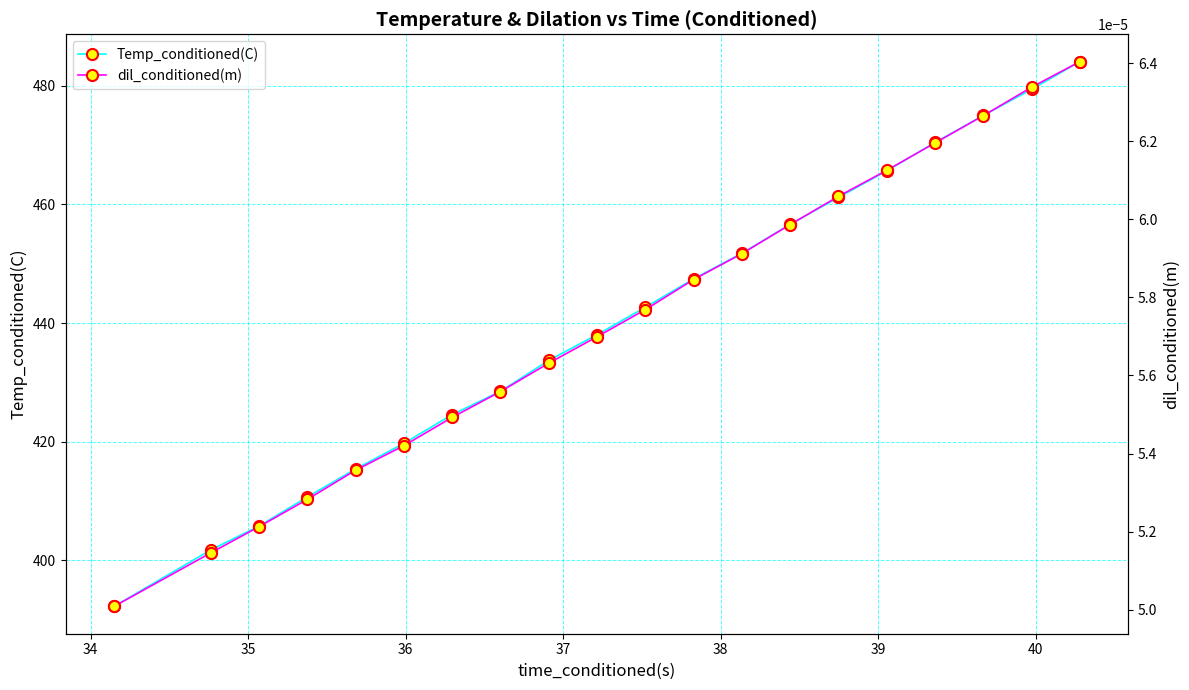

What is the value of the Temp_conditioned(C) point at the 16th from the left?

465.7